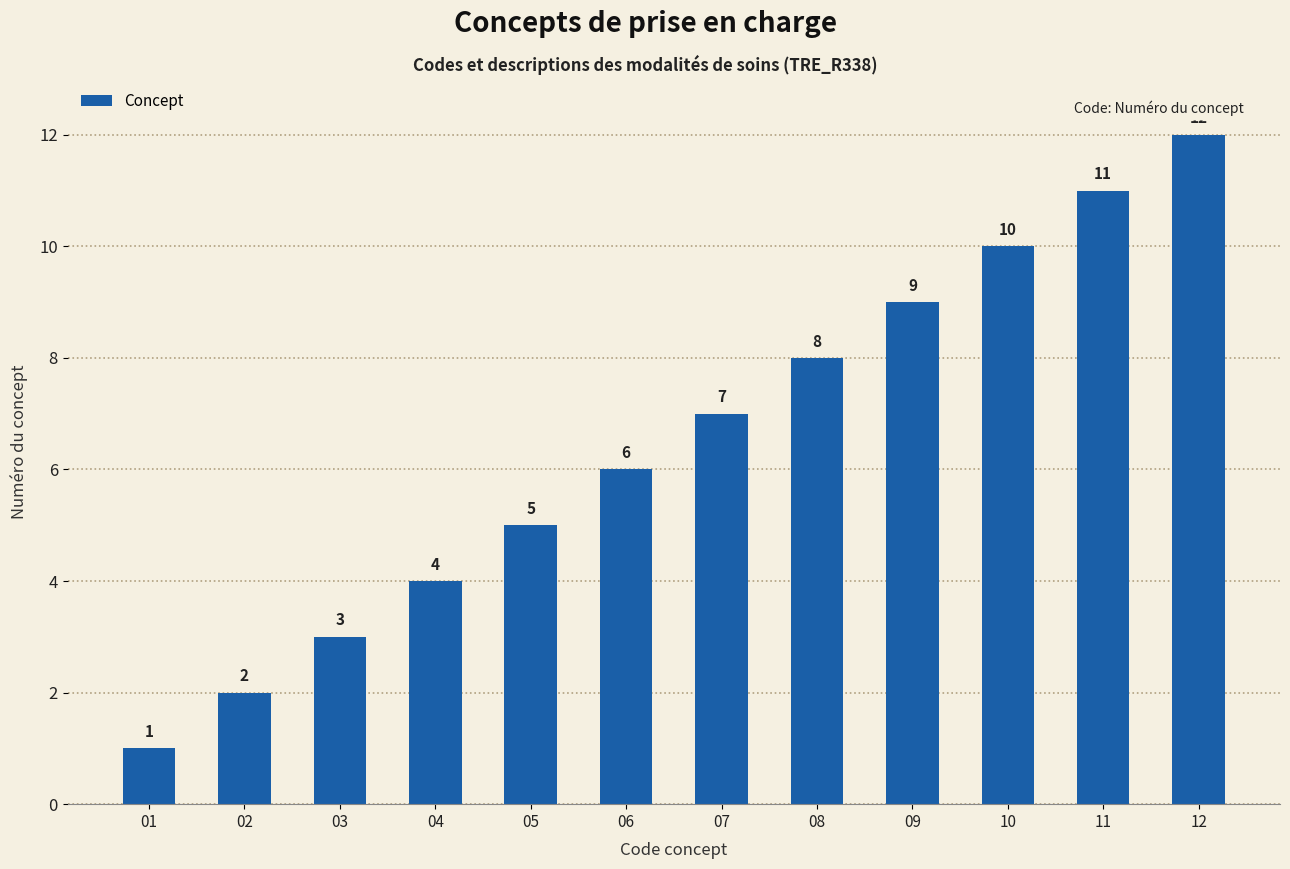

Does the chart contain any negative values?

No